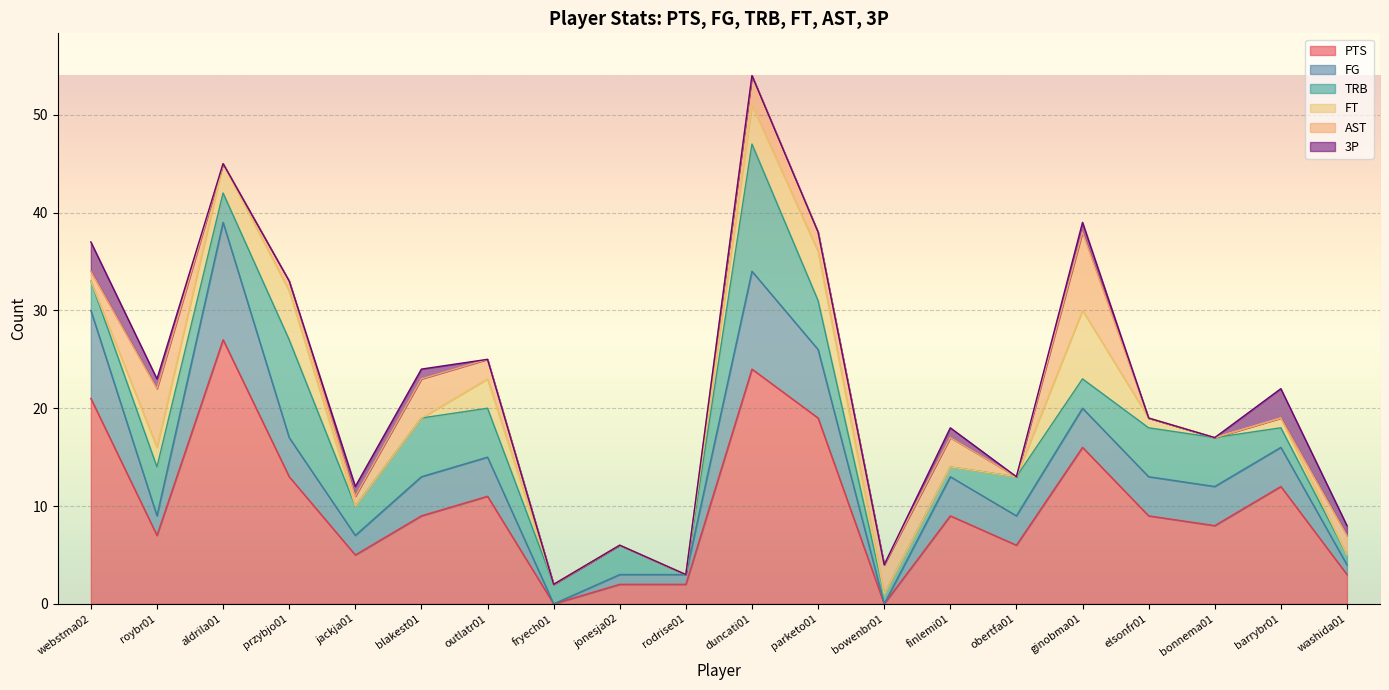

At which category does the chart reach its minimum across all series?

fryech01